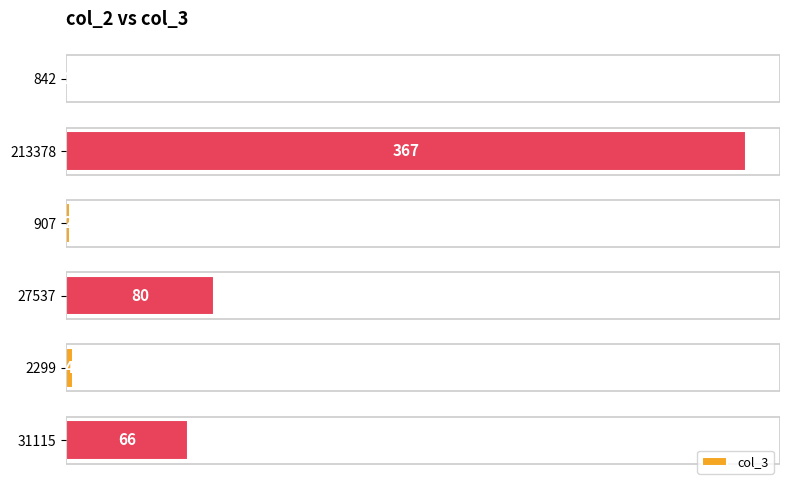

Where is the data nearest to the value 184?

27537